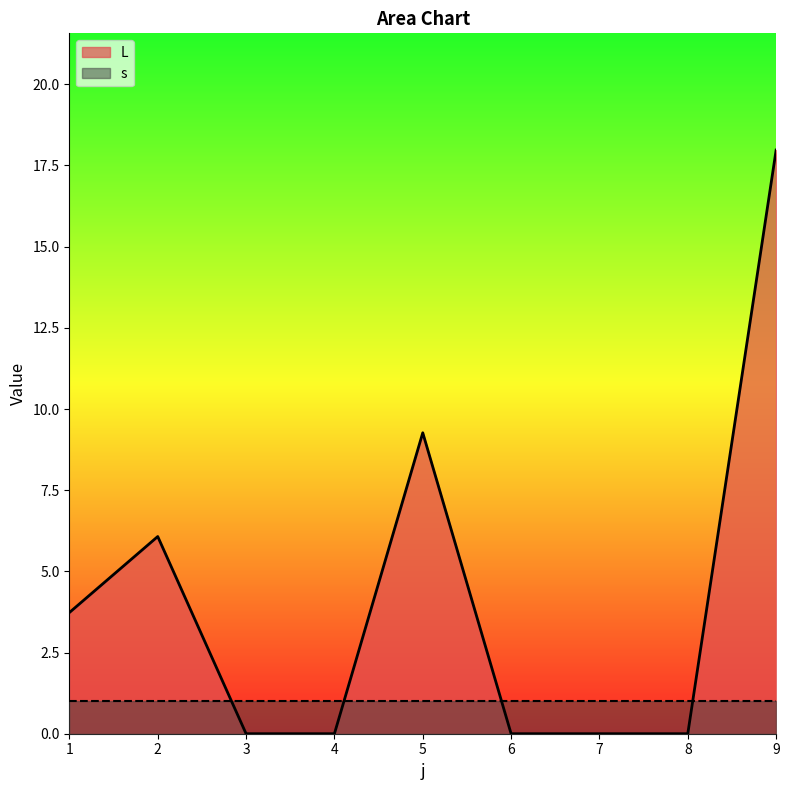

At which category does the data reach its first local peak?

2